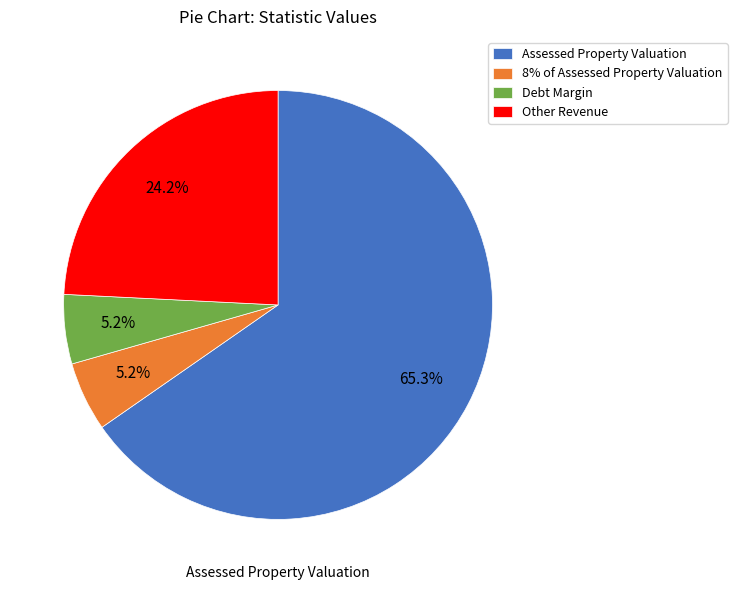

What percentage is the Debt Margin slice, to the nearest percent?

5%